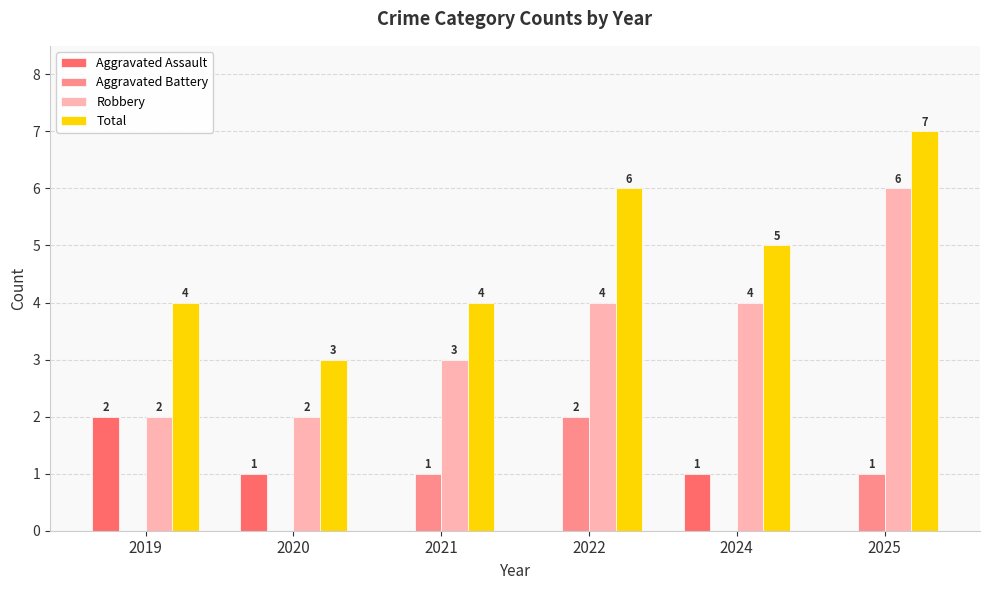

What is the difference between the Aggravated Assault values at 2021 and 2019?

2